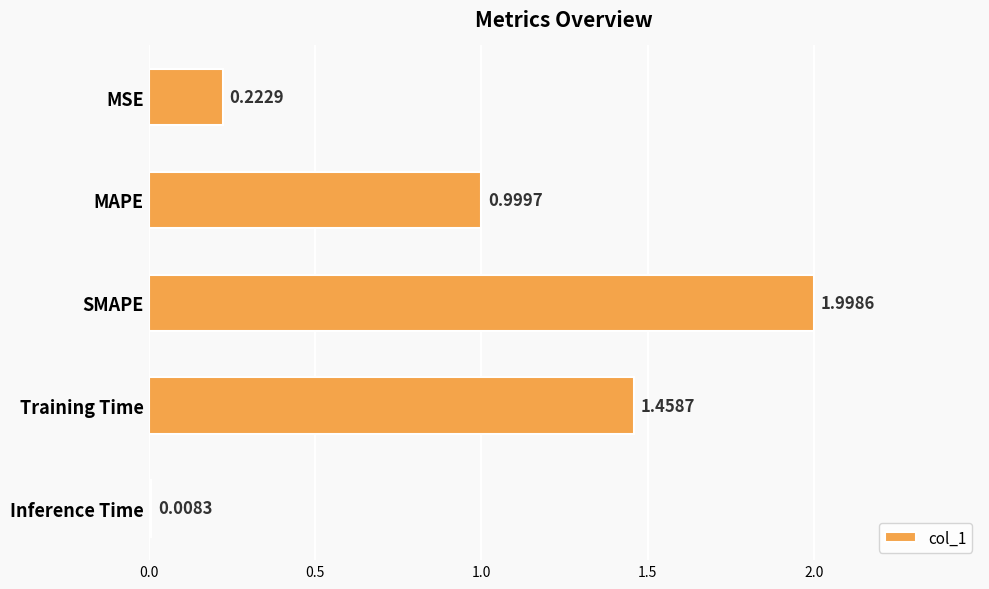

Does the chart contain stacked bars?

No